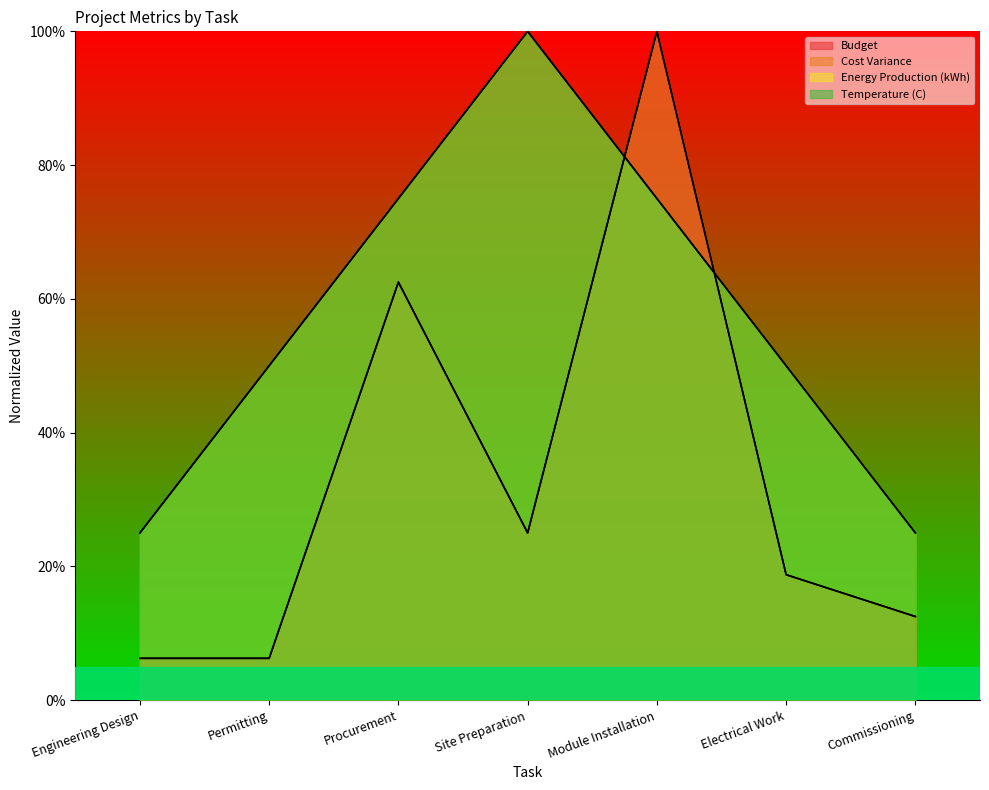

Reading left to right, list all the values displayed in this chart.

Budget: Engineering Design=6.2	Permitting=6.2	Procurement=62.5	Site Preparation=25.0	Module Installation=100.0	Electrical Work=18.8	Commissioning=12.5
Cost Variance: Engineering Design=6.2	Permitting=6.2	Procurement=62.5	Site Preparation=25.0	Module Installation=100.0	Electrical Work=18.8	Commissioning=12.5
Energy Production (kWh): Engineering Design=25.0	Permitting=50.0	Procurement=75.0	Site Preparation=100.0	Module Installation=75.0	Electrical Work=50.0	Commissioning=25.0
Temperature (C): Engineering Design=25.0	Permitting=50.0	Procurement=75.0	Site Preparation=100.0	Module Installation=75.0	Electrical Work=50.0	Commissioning=25.0